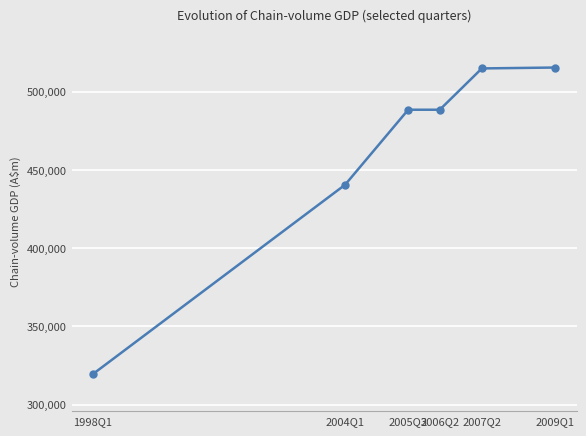

What is the label of the 2nd point from the left?

2004Q1